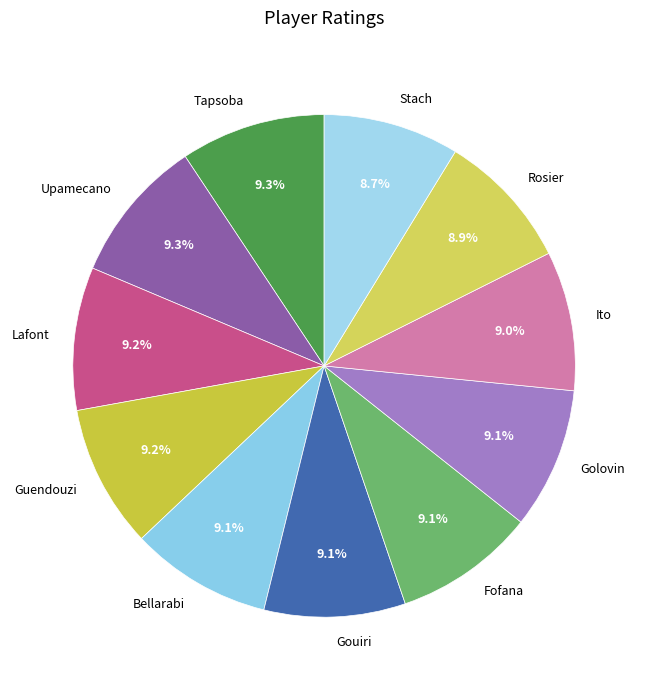

Is there a majority slice in this chart?

No